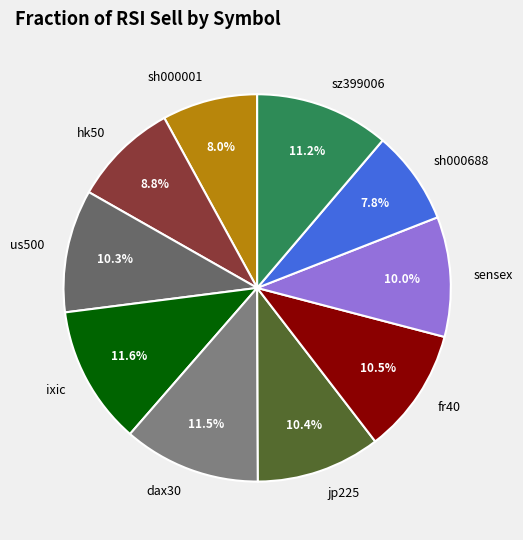

To the nearest percent, what percentage of the pie is sh000001?

8%